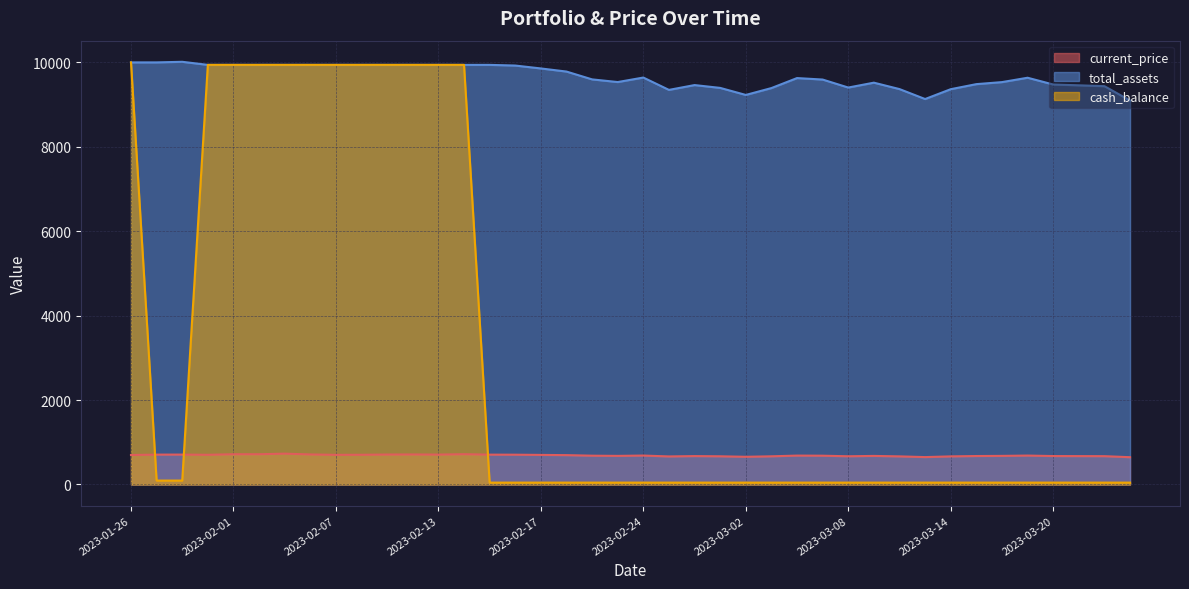

Which category has the highest value in the cash_balance series?

2023-01-26